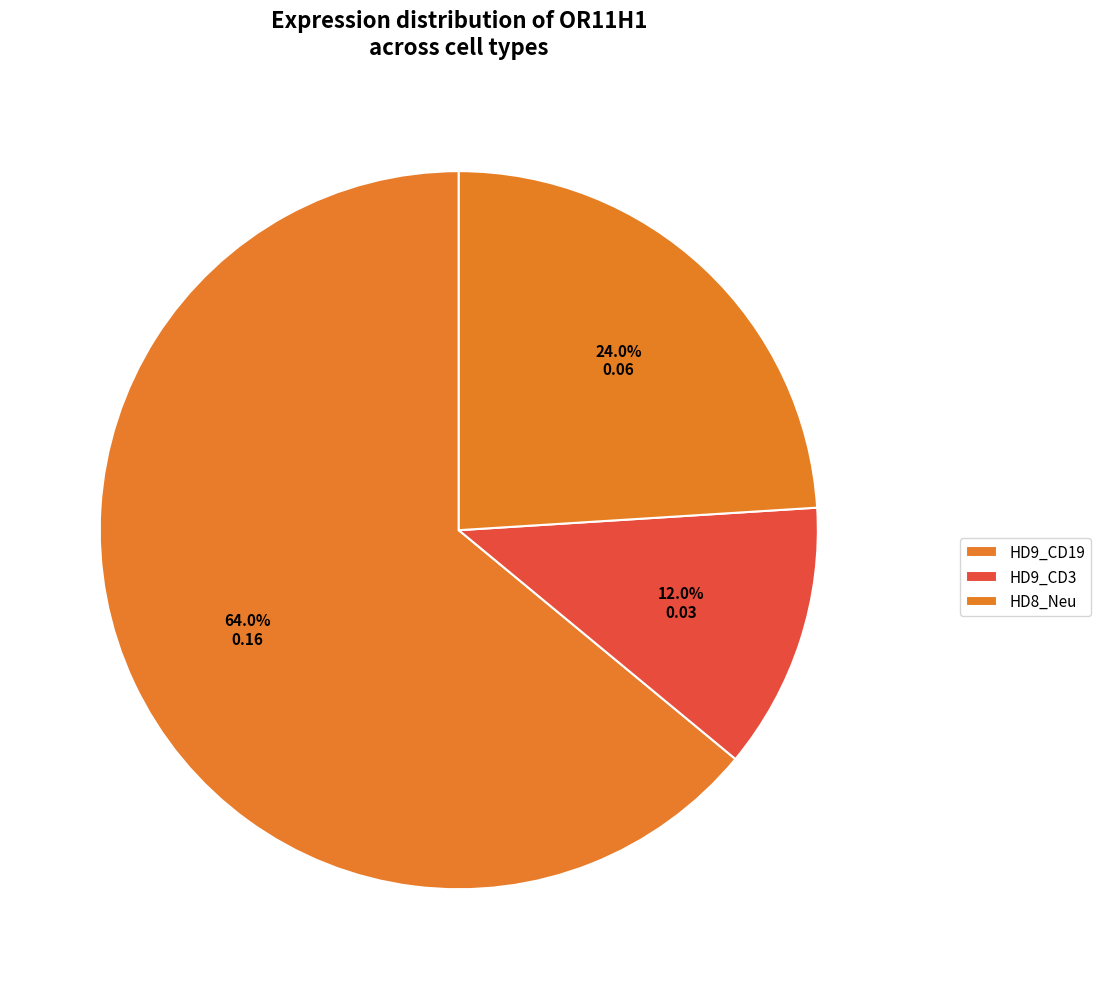

Count the number of slices in the pie.

3